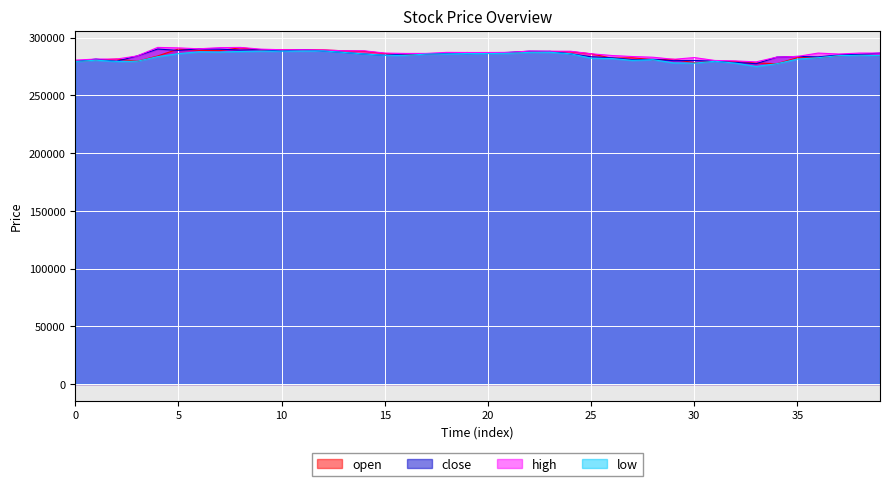

What is the difference between the highest and lowest values at 17?

600